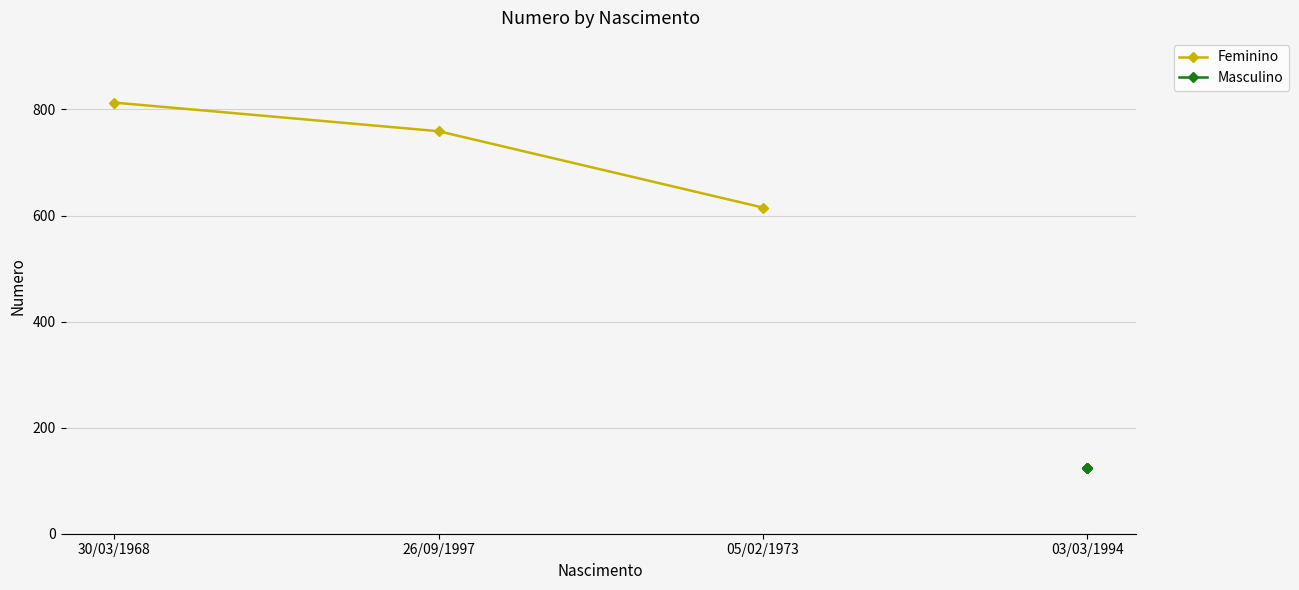

What is the value of the 1st point from the left?

813